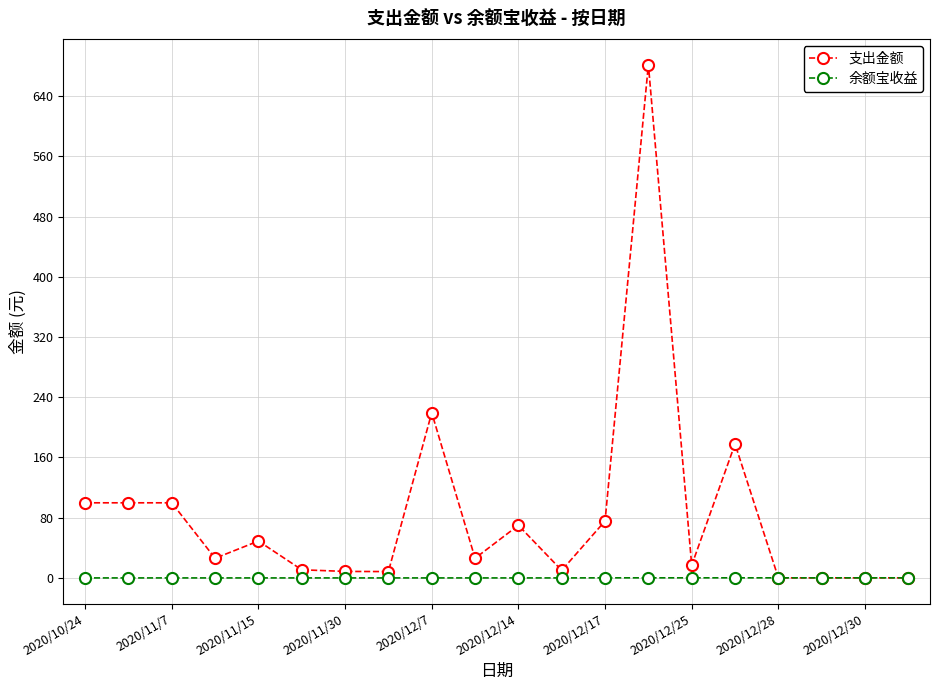

Rank the series by their maximum value, from lowest to highest.

余额宝收益, 支出金额